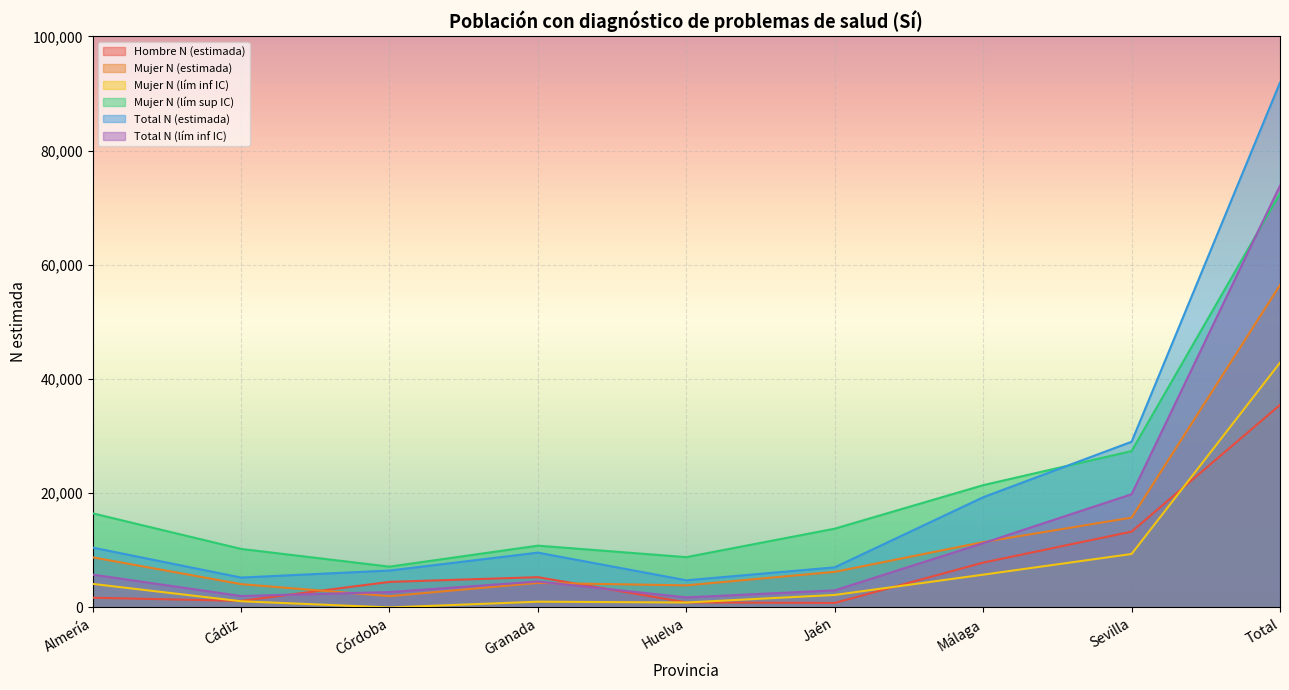

How many categories are shown in the chart?

9